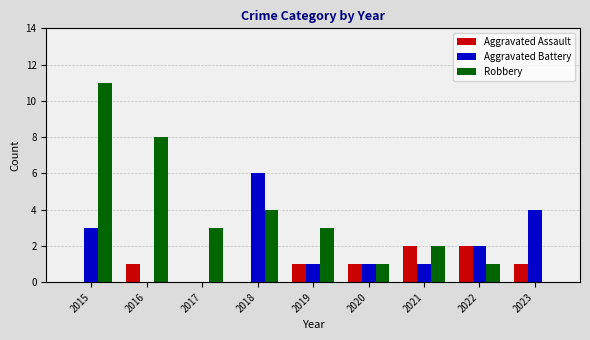

How many Aggravated Assault values are between 0 and 1?

7